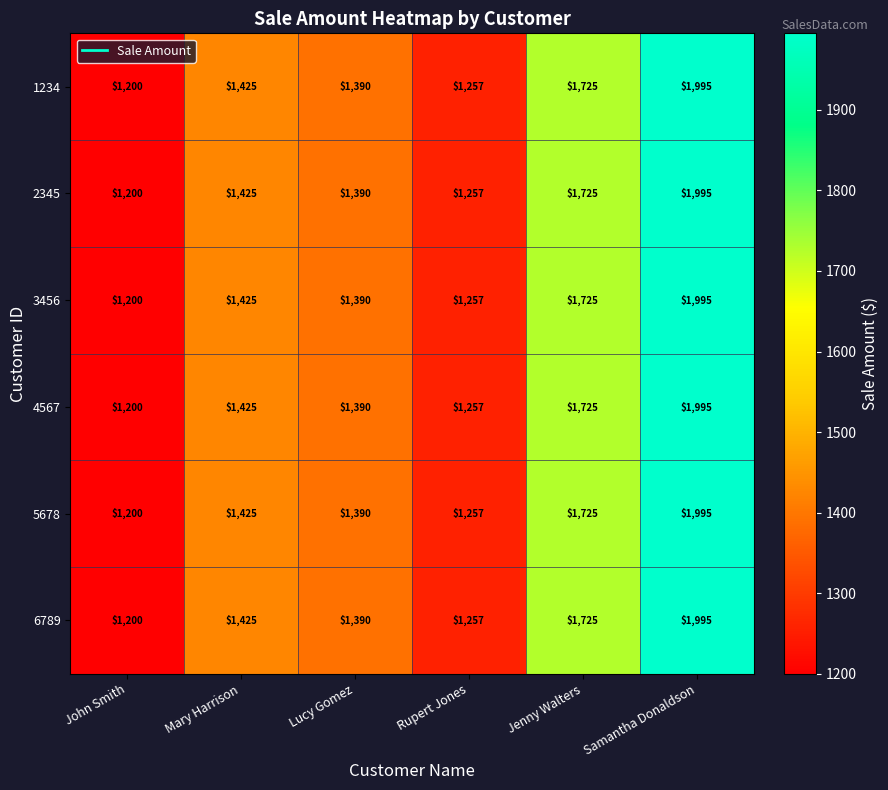

What is the approximate value of 5678 at John Smith, to the nearest 10?

1200